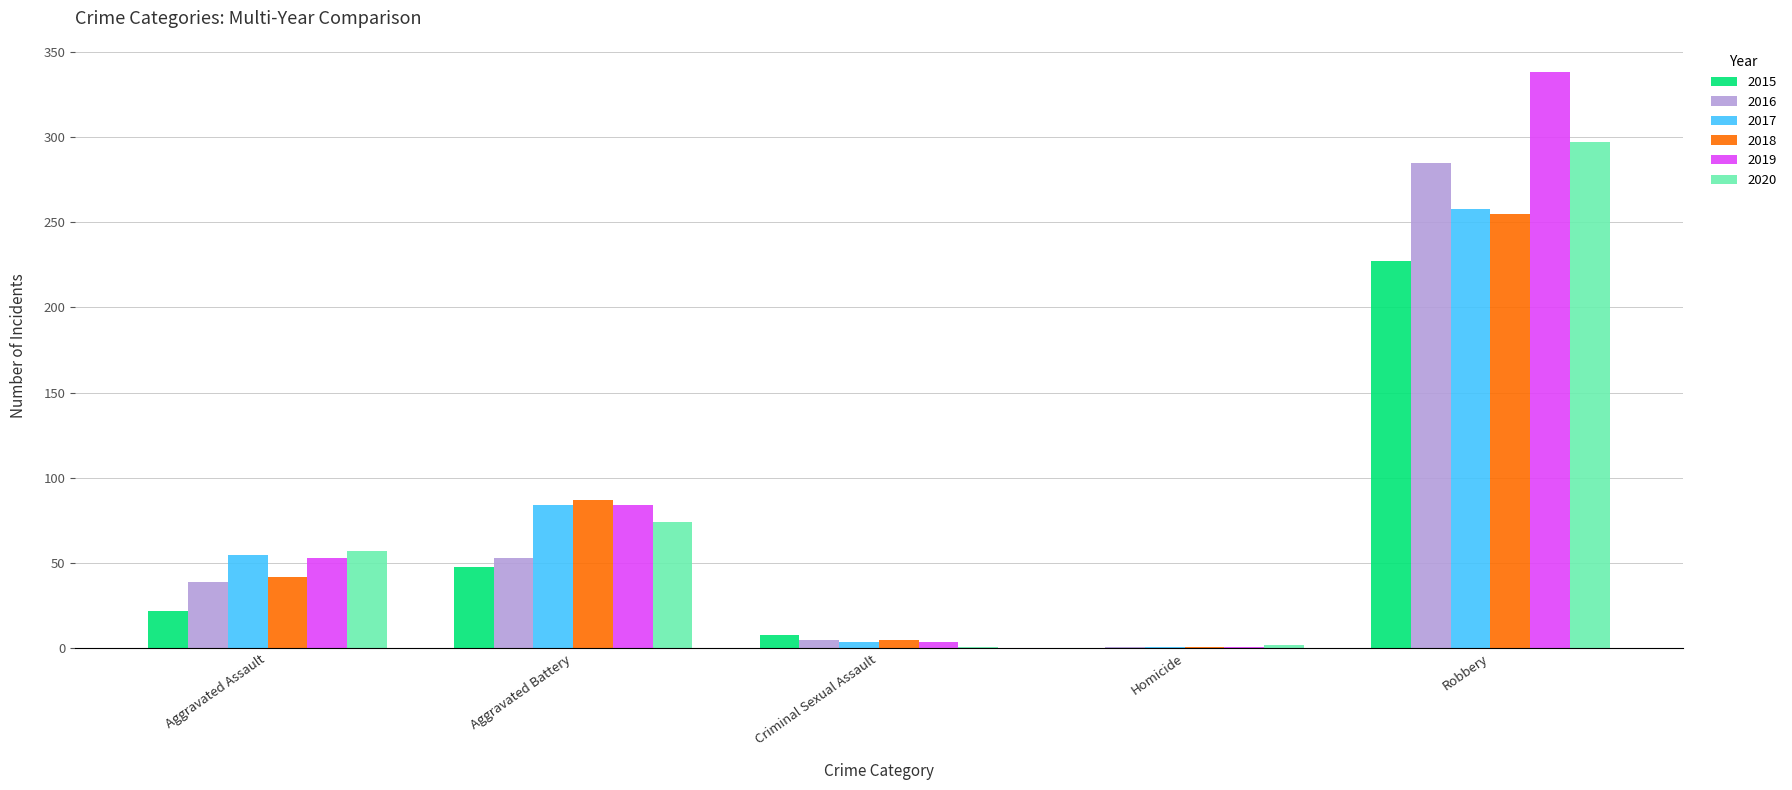

Is the value of 2015 at Criminal Sexual Assault greater than the value of 2016 at Robbery?

No